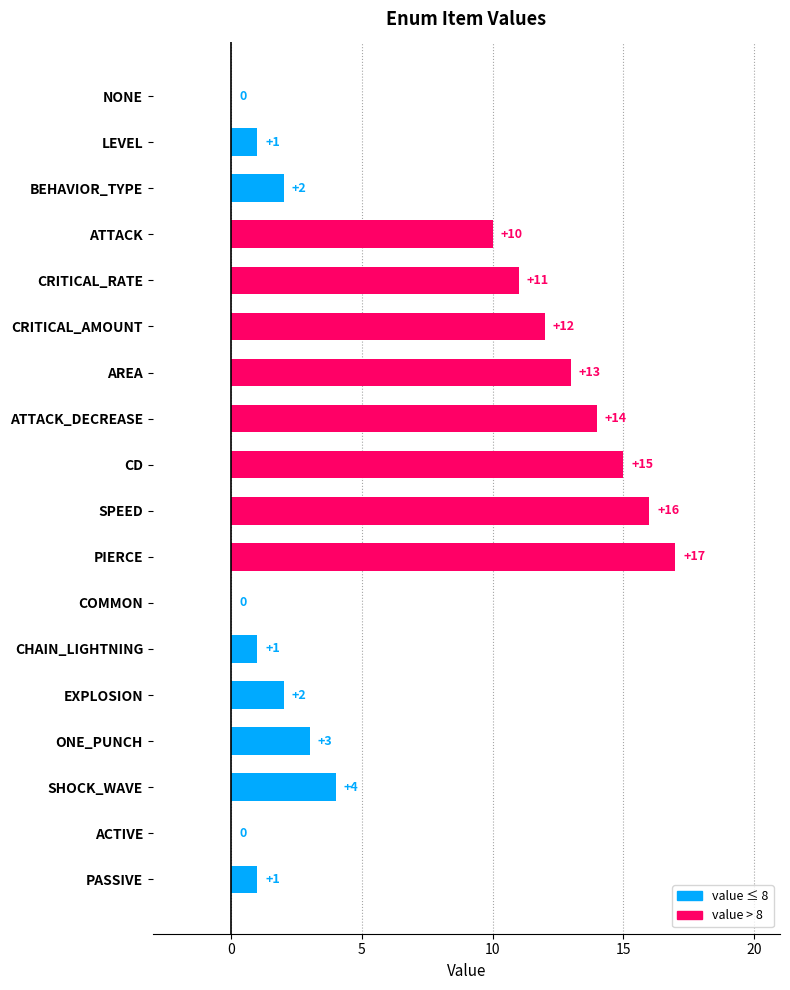

Reading top to bottom, transcribe all the data shown in this chart.

NONE=0	LEVEL=1	BEHAVIOR_TYPE=2	ATTACK=10	CRITICAL_RATE=11	CRITICAL_AMOUNT=12	AREA=13	ATTACK_DECREASE=14	CD=15	SPEED=16	PIERCE=17	COMMON=0	CHAIN_LIGHTNING=1	EXPLOSION=2	ONE_PUNCH=3	SHOCK_WAVE=4	ACTIVE=0	PASSIVE=1